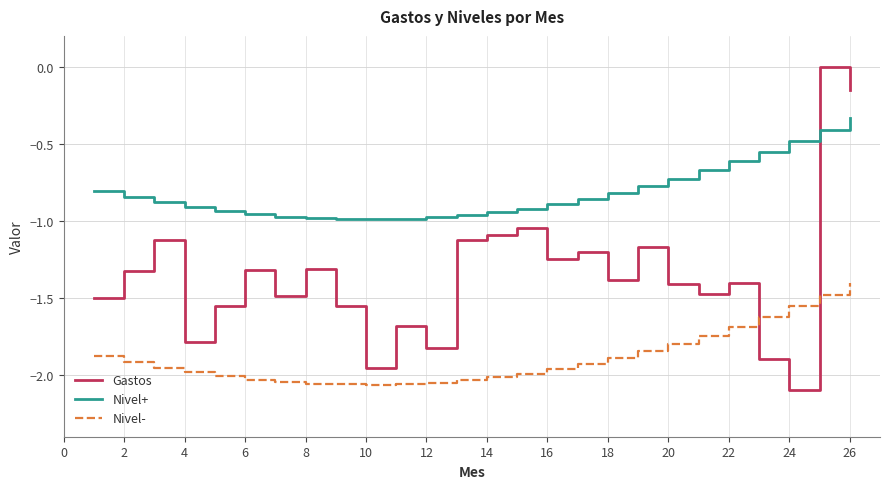

Is this an area chart (filled region under the line)?

No